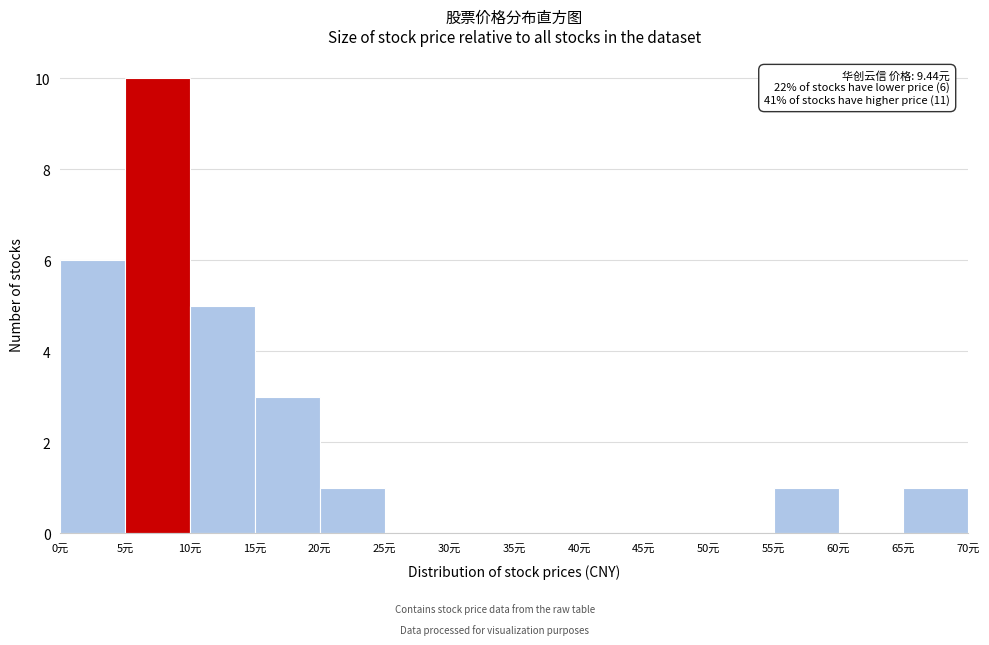

Which range on the x-axis has the tallest bar?

5 to 10